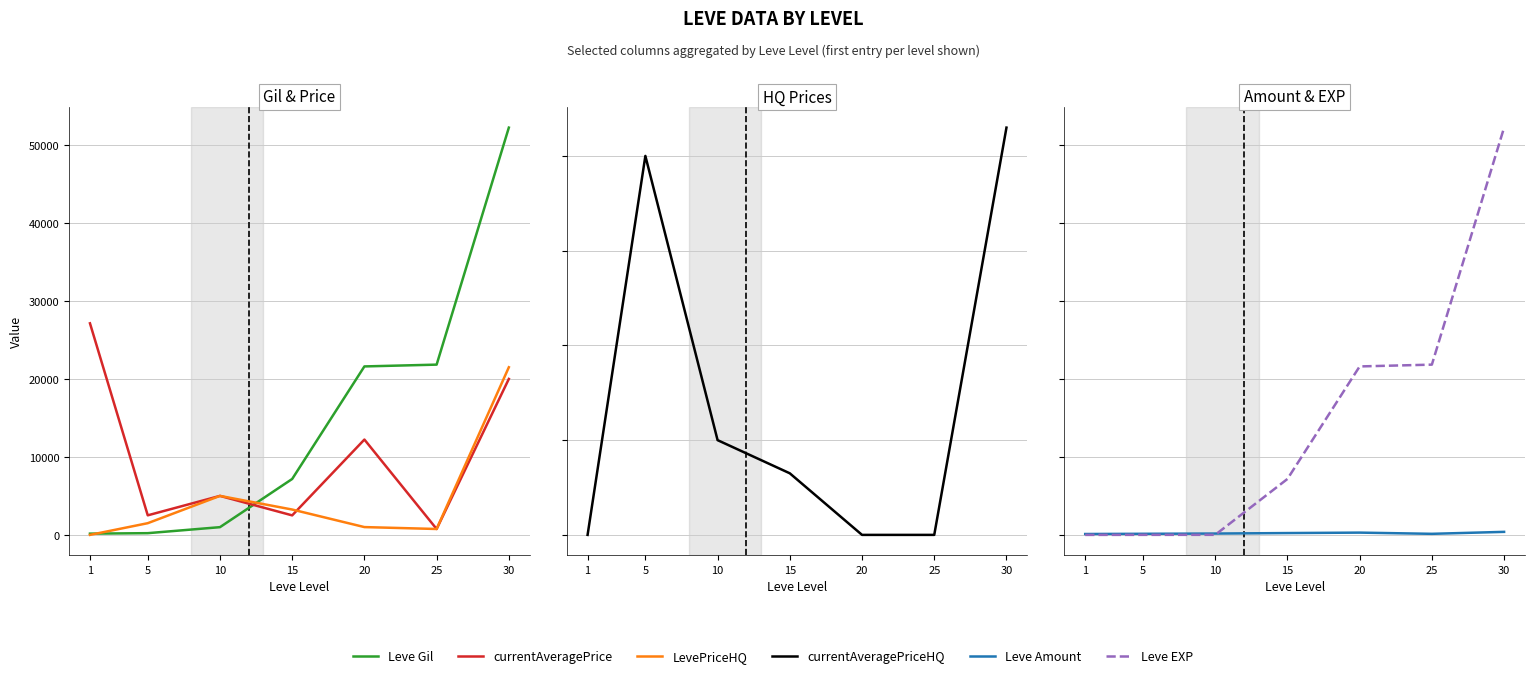

What is the average value of the LevePriceHQ series?

4714